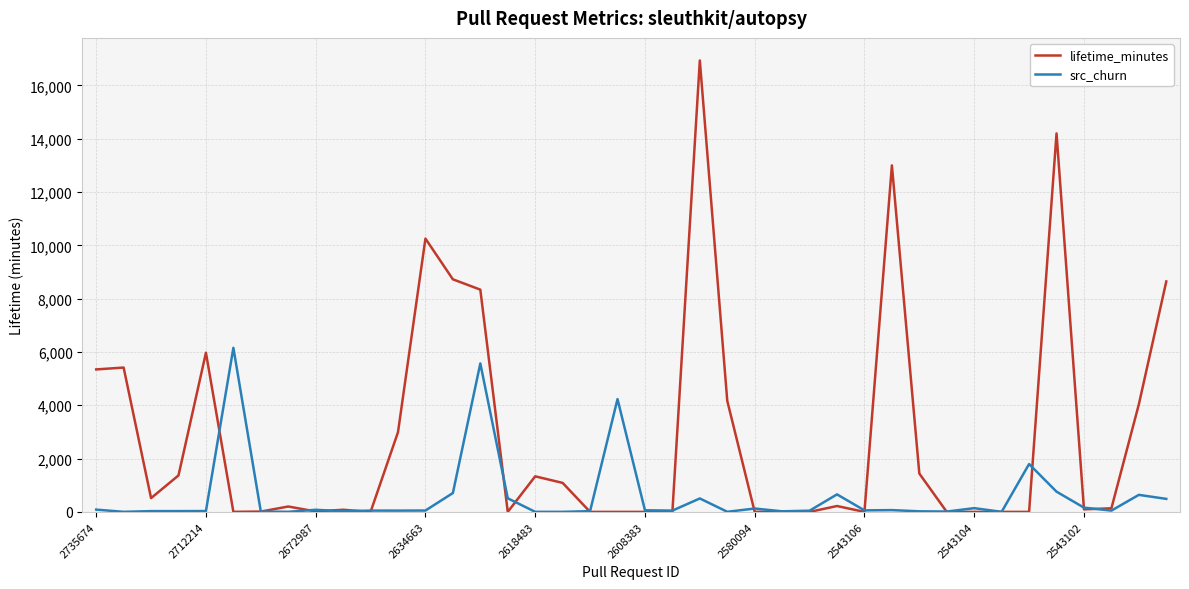

Which series has the largest total across all categories?

lifetime_minutes